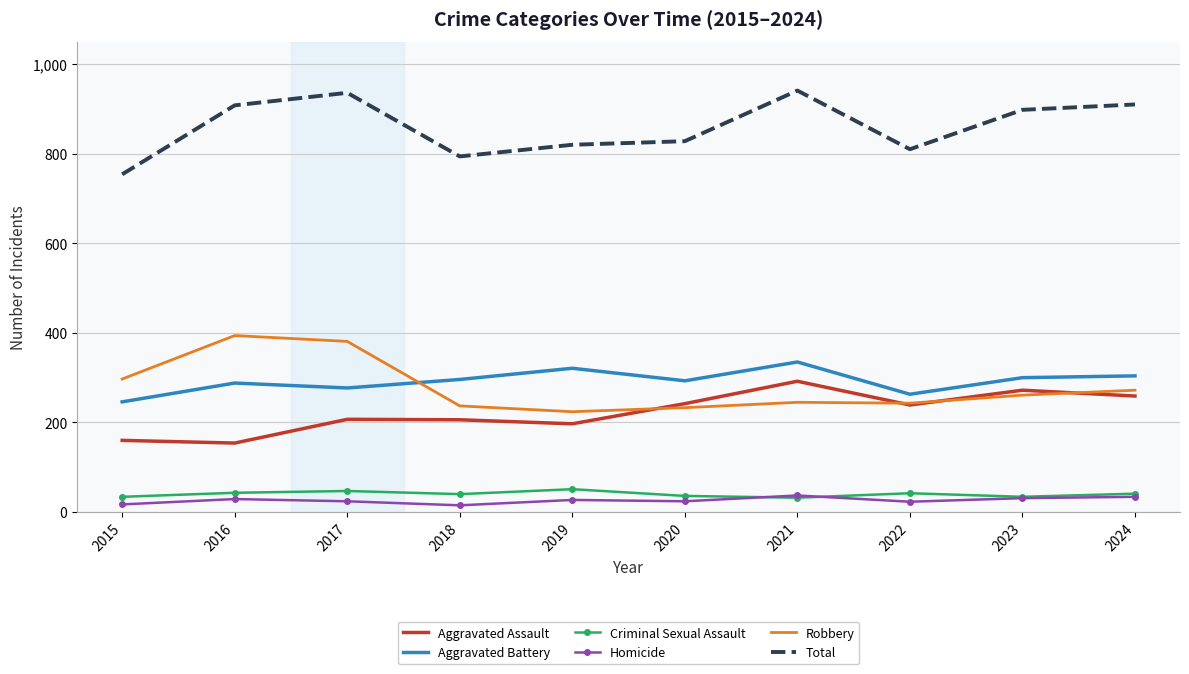

What is the greatest value displayed?

941